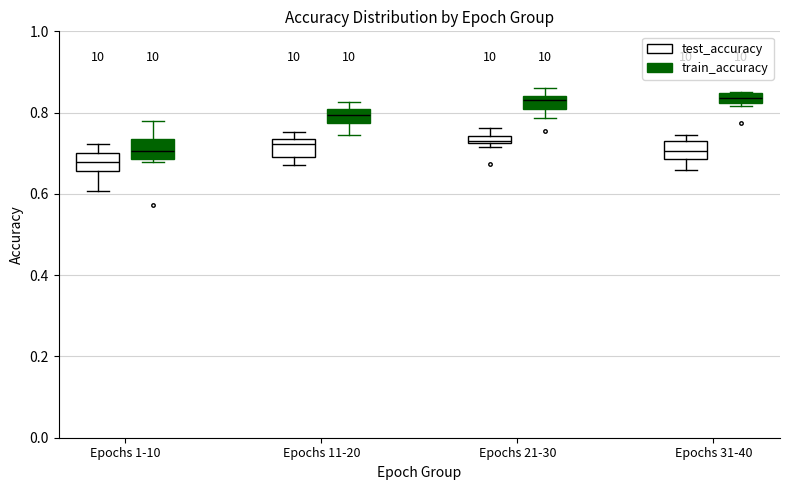

Which box's median line is the lowest?

Epochs 1-10 (test_accuracy)